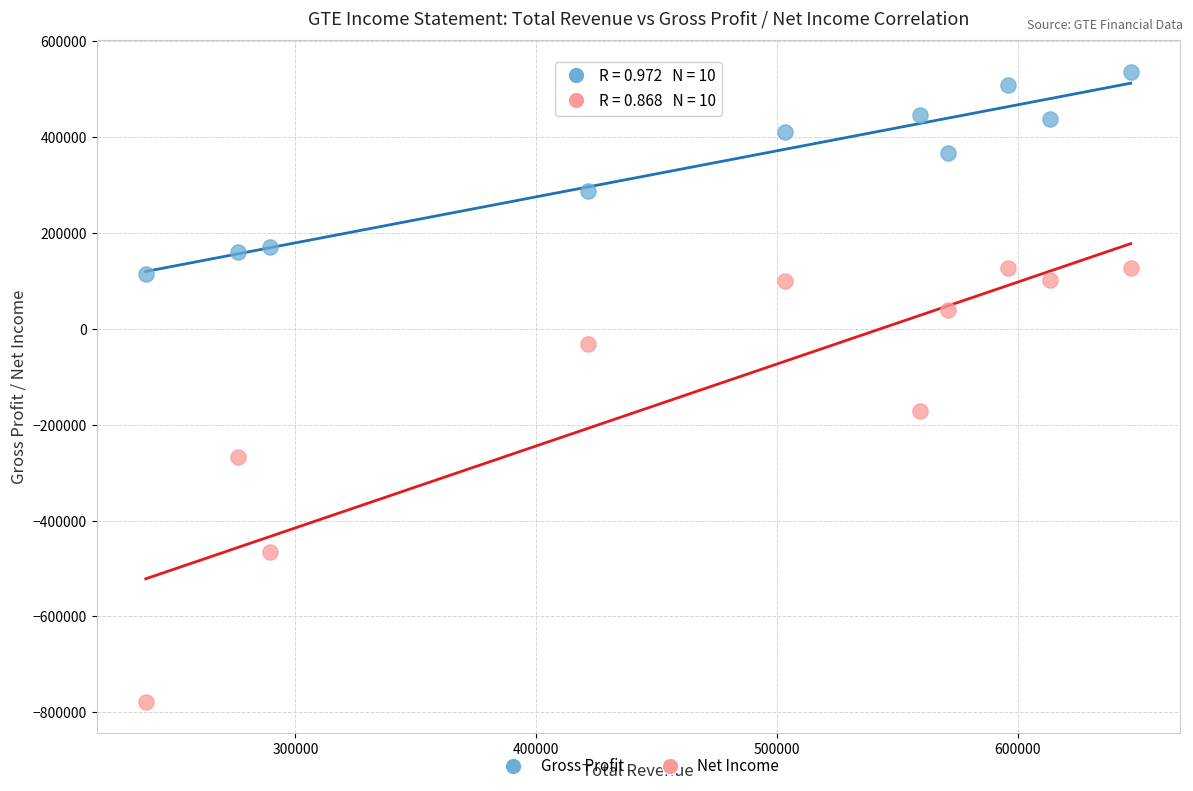

Which series has the widest spread of Y values?

Net Income